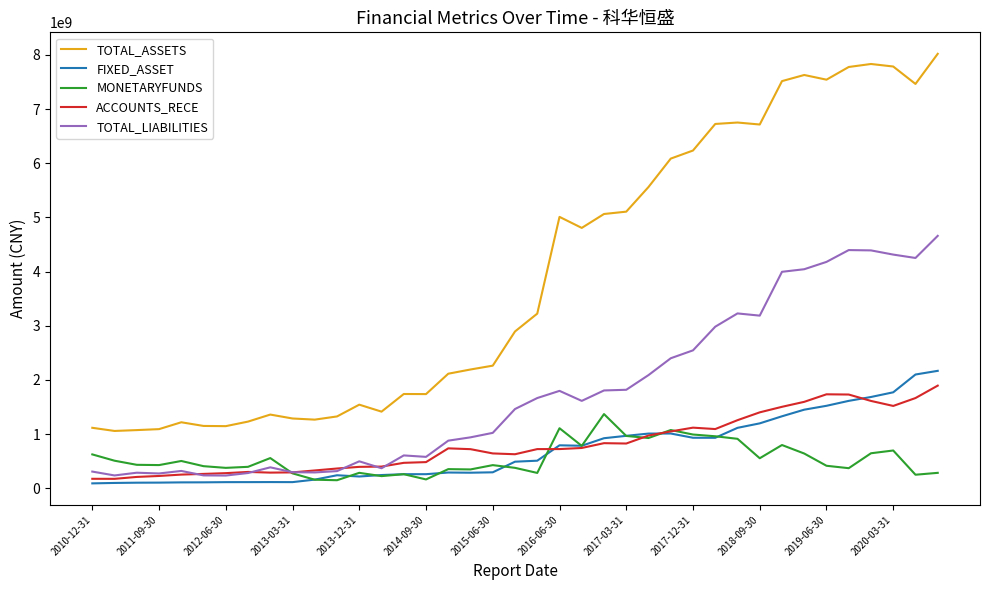

True or false: TOTAL_ASSETS and MONETARYFUNDS intersect in this chart.

False